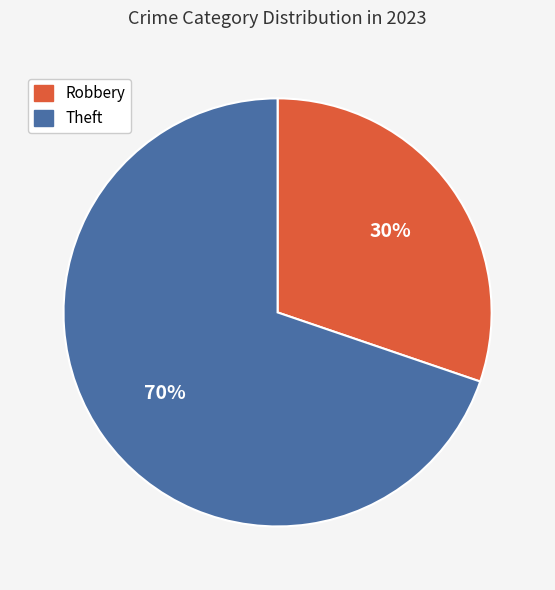

How many slices are in this pie chart?

2